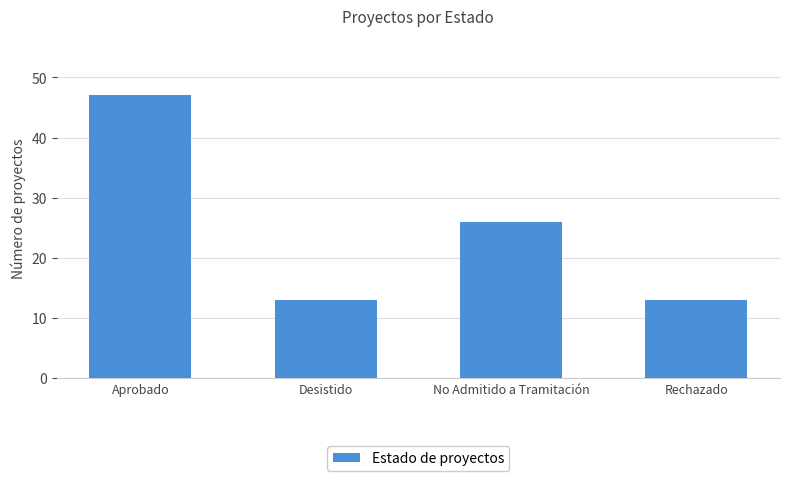

Reading left to right, what are all the values shown in this chart?

47	13	26	13